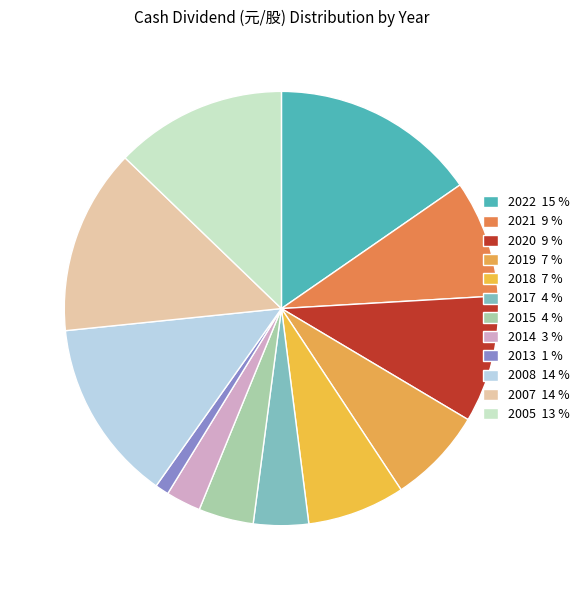

To the nearest percent, what is the difference between the largest and smallest slice percentages?

14%